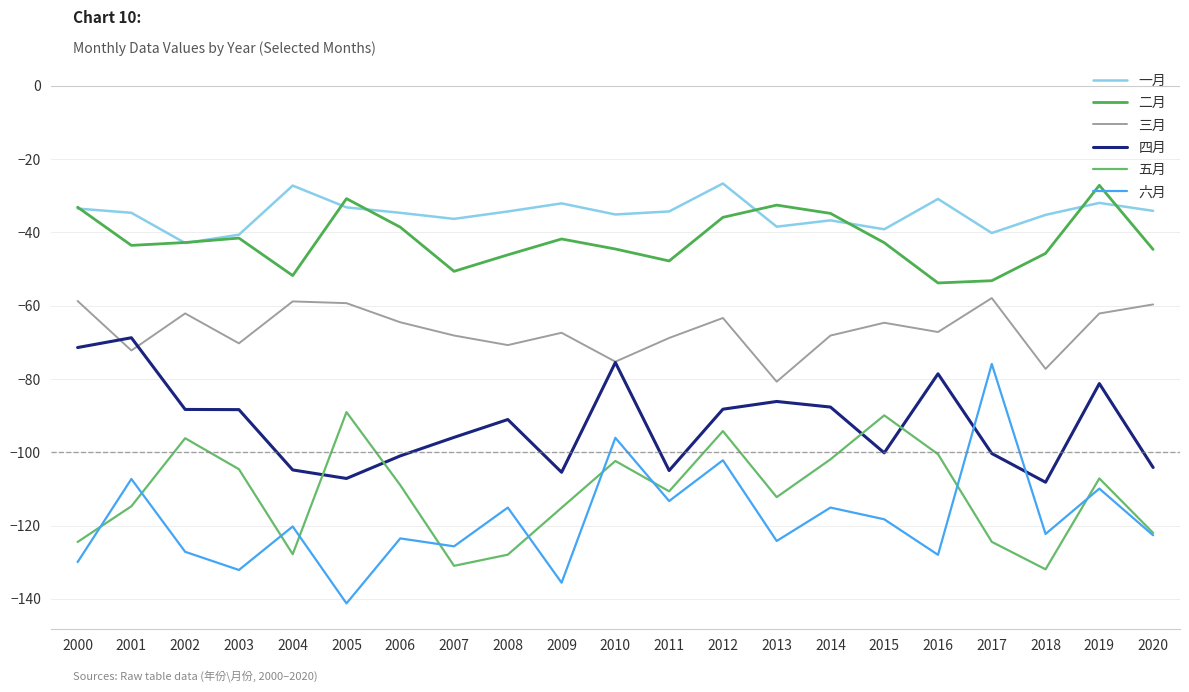

Reading right to left, what are all the values shown in this chart?

一月: 2020=-34.1	2019=-31.9	2018=-35.2	2017=-40.2	2016=-30.9	2015=-39.1	2014=-36.7	2013=-38.4	2012=-26.6	2011=-34.3	2010=-35.1	2009=-32.1	2008=-34.3	2007=-36.3	2006=-34.6	2005=-33.2	2004=-27.2	2003=-40.6	2002=-42.9	2001=-34.6	2000=-33.5
二月: 2020=-44.6	2019=-27.1	2018=-45.7	2017=-53.2	2016=-53.8	2015=-42.8	2014=-34.8	2013=-32.5	2012=-35.9	2011=-47.8	2010=-44.5	2009=-41.8	2008=-46.1	2007=-50.6	2006=-38.6	2005=-30.8	2004=-51.8	2003=-41.5	2002=-42.7	2001=-43.5	2000=-33.1
三月: 2020=-59.6	2019=-62.1	2018=-77.2	2017=-57.9	2016=-67.2	2015=-64.6	2014=-68.1	2013=-80.7	2012=-63.3	2011=-68.8	2010=-75.3	2009=-67.4	2008=-70.7	2007=-68.1	2006=-64.5	2005=-59.3	2004=-58.8	2003=-70.3	2002=-62.1	2001=-72.2	2000=-58.7
四月: 2020=-104.1	2019=-81.2	2018=-108.2	2017=-100.3	2016=-78.6	2015=-100.1	2014=-87.6	2013=-86.1	2012=-88.2	2011=-105.0	2010=-75.5	2009=-105.4	2008=-91.0	2007=-95.9	2006=-101.0	2005=-107.1	2004=-104.8	2003=-88.3	2002=-88.3	2001=-68.7	2000=-71.4
五月: 2020=-122.0	2019=-107.1	2018=-131.9	2017=-124.4	2016=-100.5	2015=-89.9	2014=-101.9	2013=-112.2	2012=-94.2	2011=-110.6	2010=-102.4	2009=-115.1	2008=-127.9	2007=-131.0	2006=-108.9	2005=-89.0	2004=-127.8	2003=-104.6	2002=-96.1	2001=-114.7	2000=-124.5
六月: 2020=-122.6	2019=-109.9	2018=-122.3	2017=-75.9	2016=-128.0	2015=-118.3	2014=-115.1	2013=-124.2	2012=-102.2	2011=-113.3	2010=-96.0	2009=-135.6	2008=-115.1	2007=-125.6	2006=-123.5	2005=-141.2	2004=-120.2	2003=-132.1	2002=-127.1	2001=-107.3	2000=-129.9